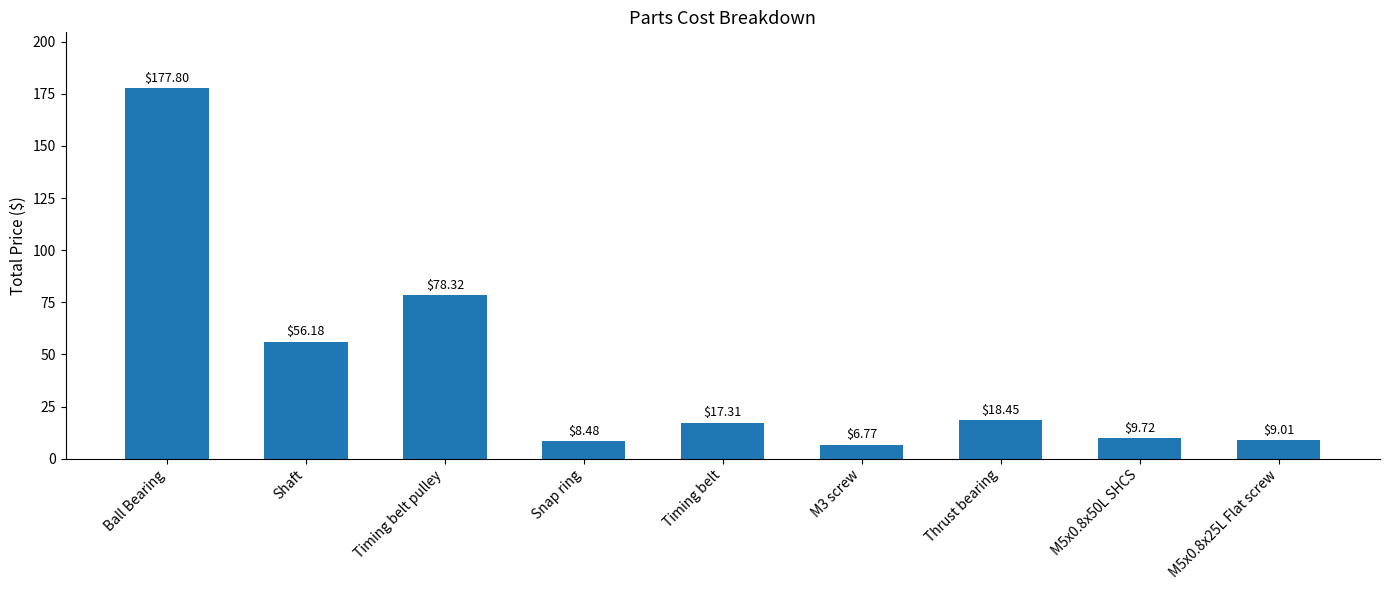

Where is the data nearest to the value 92?

Timing belt pulley